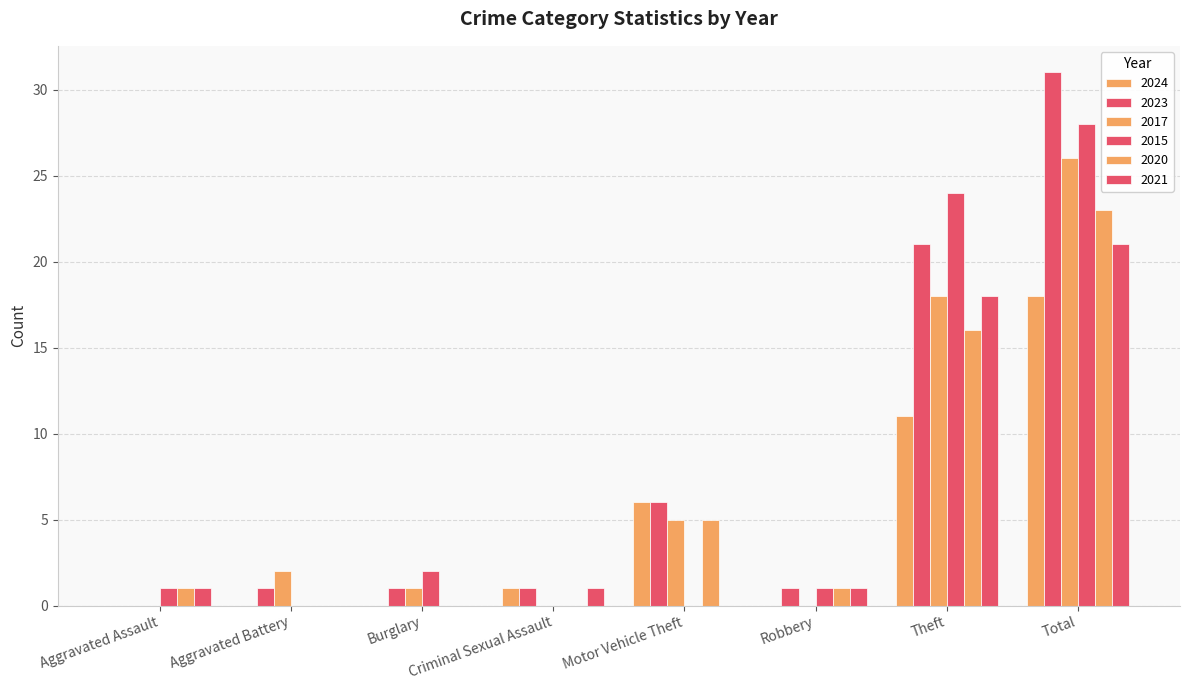

Is the value of 2023 at Criminal Sexual Assault greater than the value of 2015 at Aggravated Assault?

No